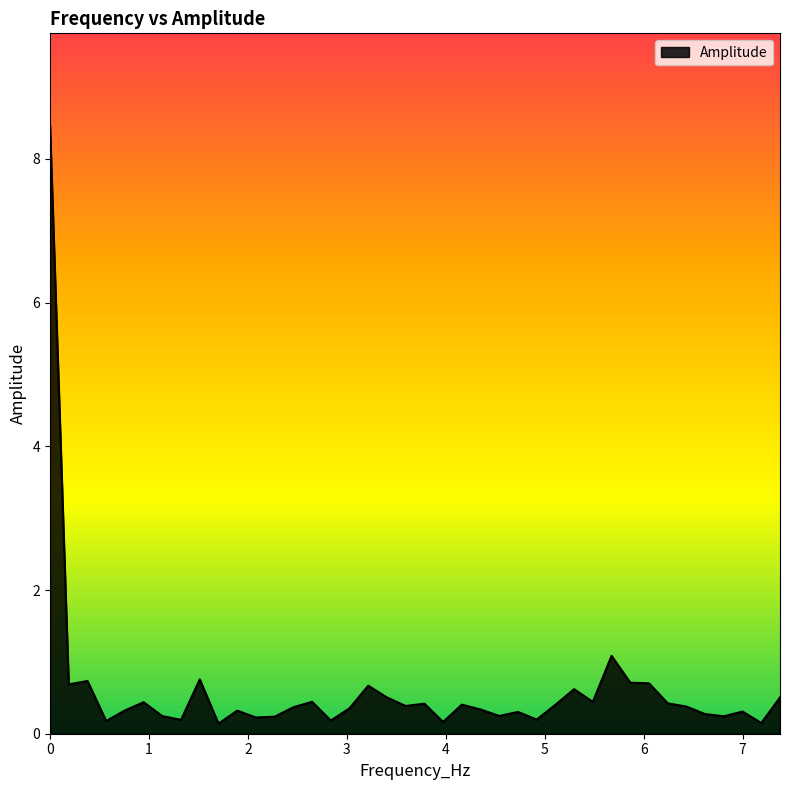

What is the greatest value displayed?

8.5